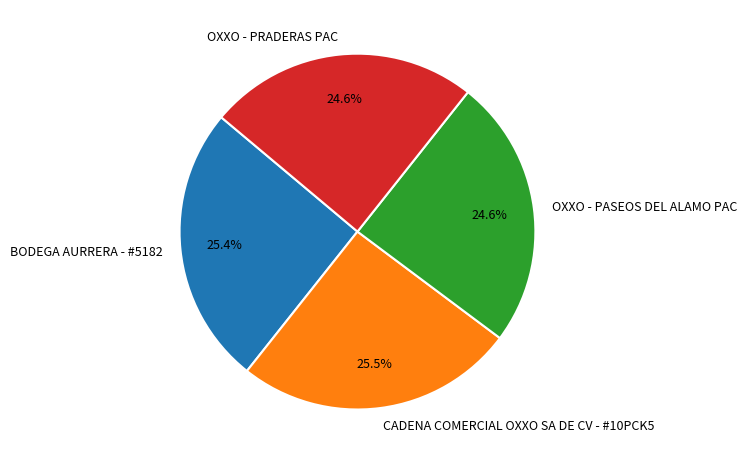

Combined, what portion of the pie is OXXO - PRADERAS PAC and CADENA COMERCIAL OXXO SA DE CV - #10PCK5?

50.0%